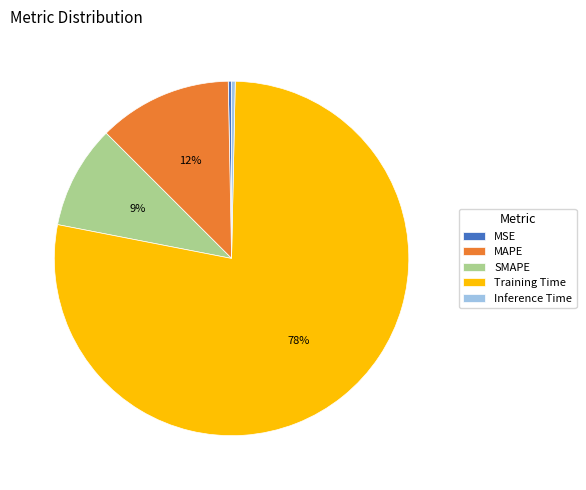

To the nearest percent, what is the average slice percentage?

20%